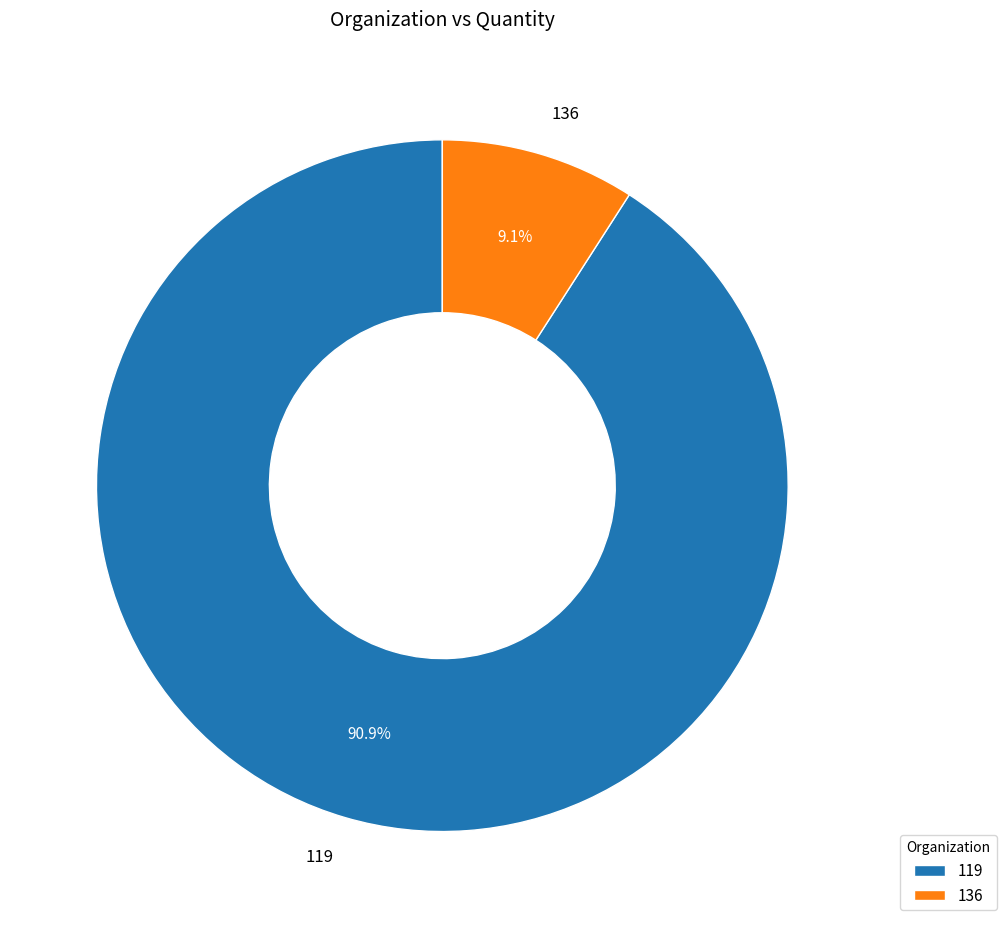

Is there a majority slice in this chart?

Yes